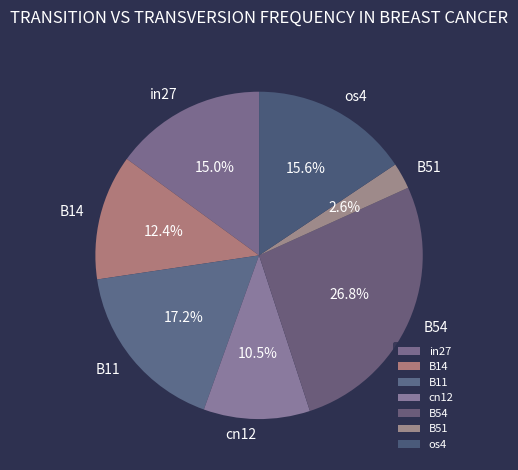

Between os4 and B14, which is larger?

os4